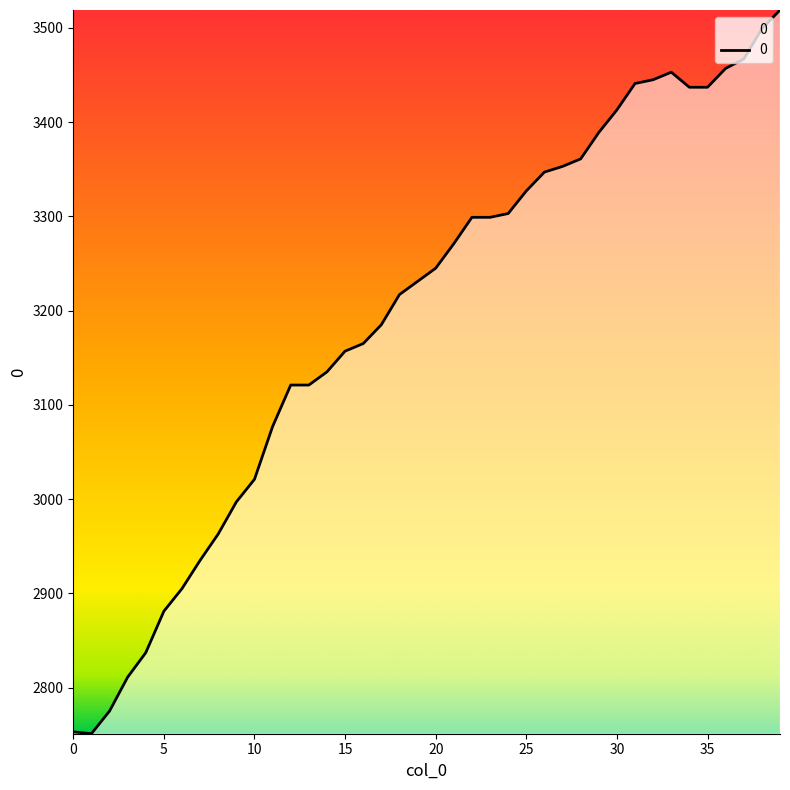

What is the difference between the maximum and minimum values?

768